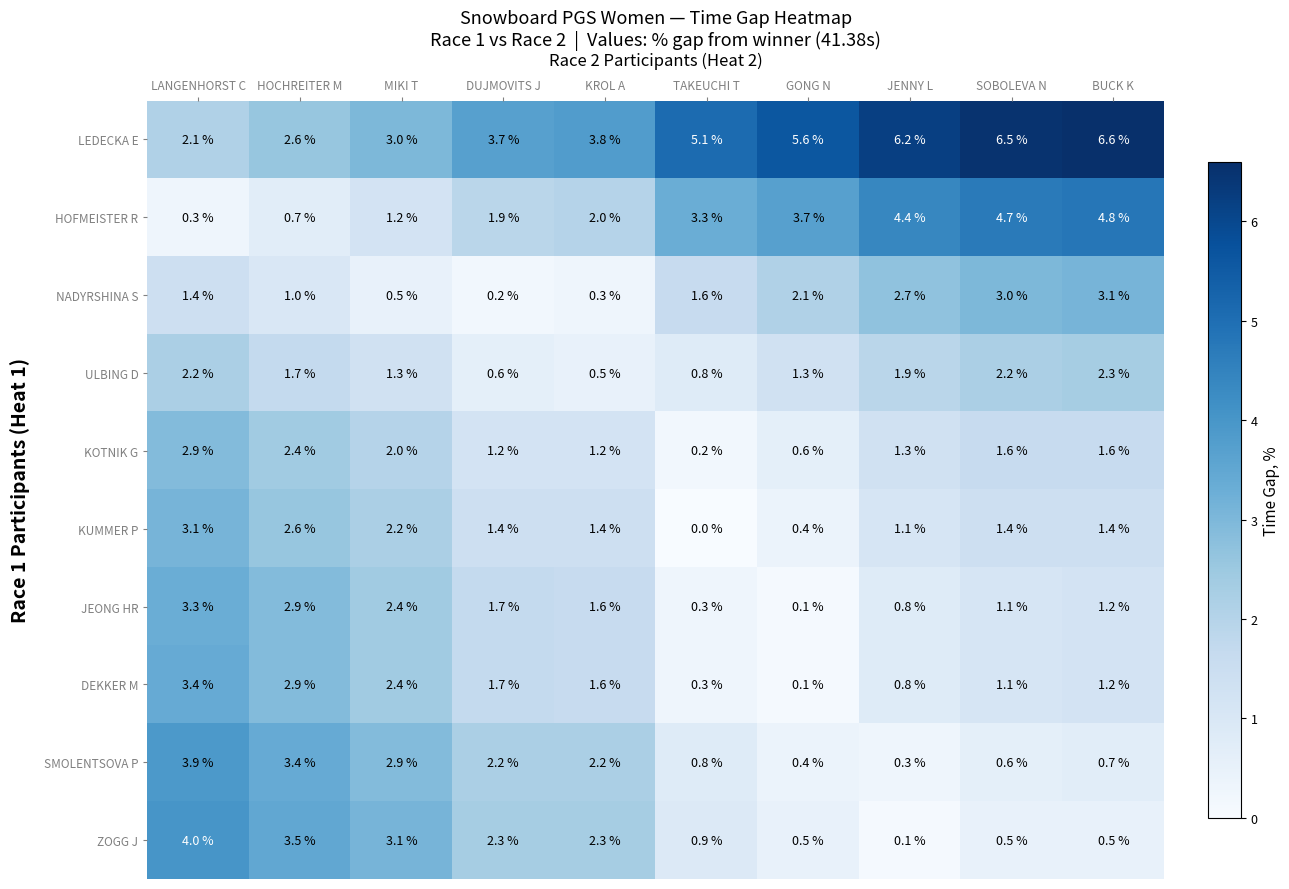

Is it true that NADYRSHINA S equals 3.1 at BUCK K?

True